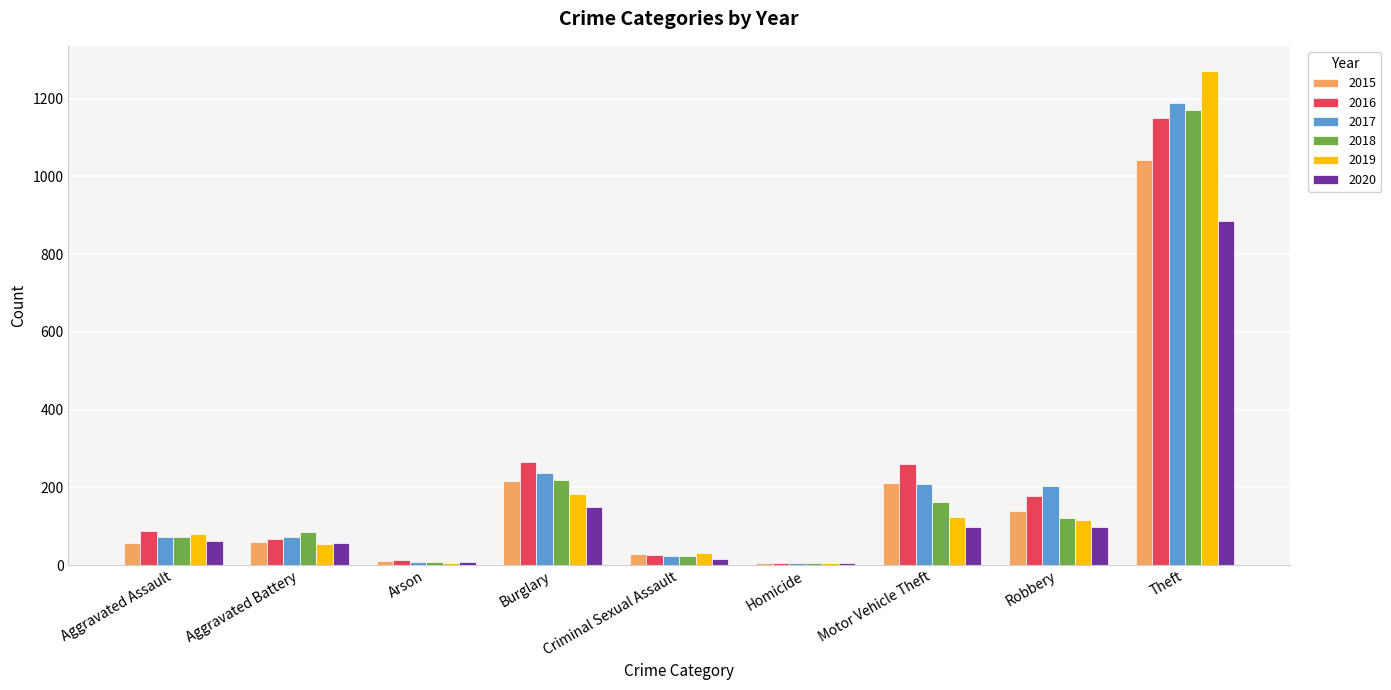

The value of 2017 at Robbery is 202. True or false?

True